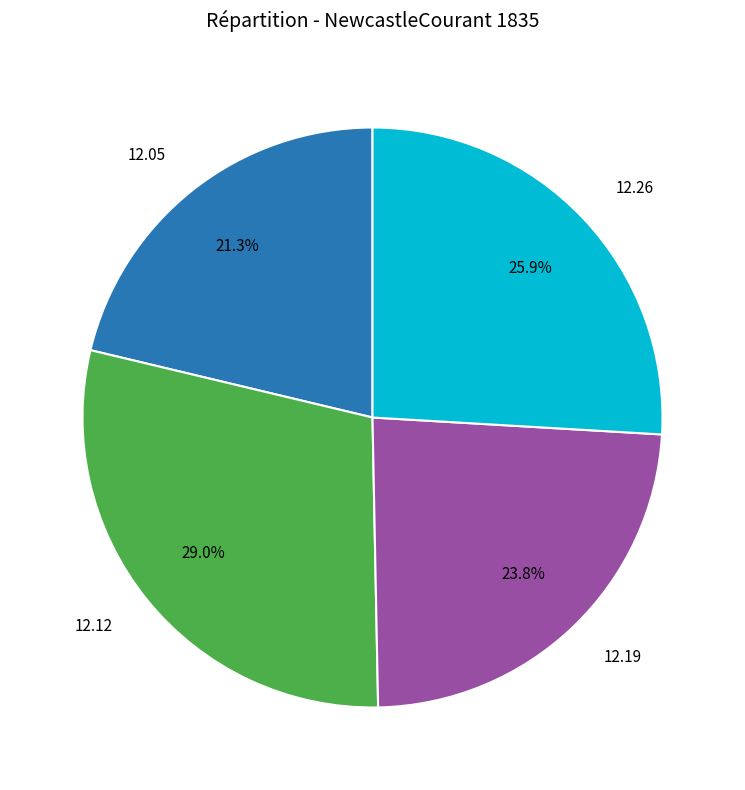

Does any single category account for the majority?

No